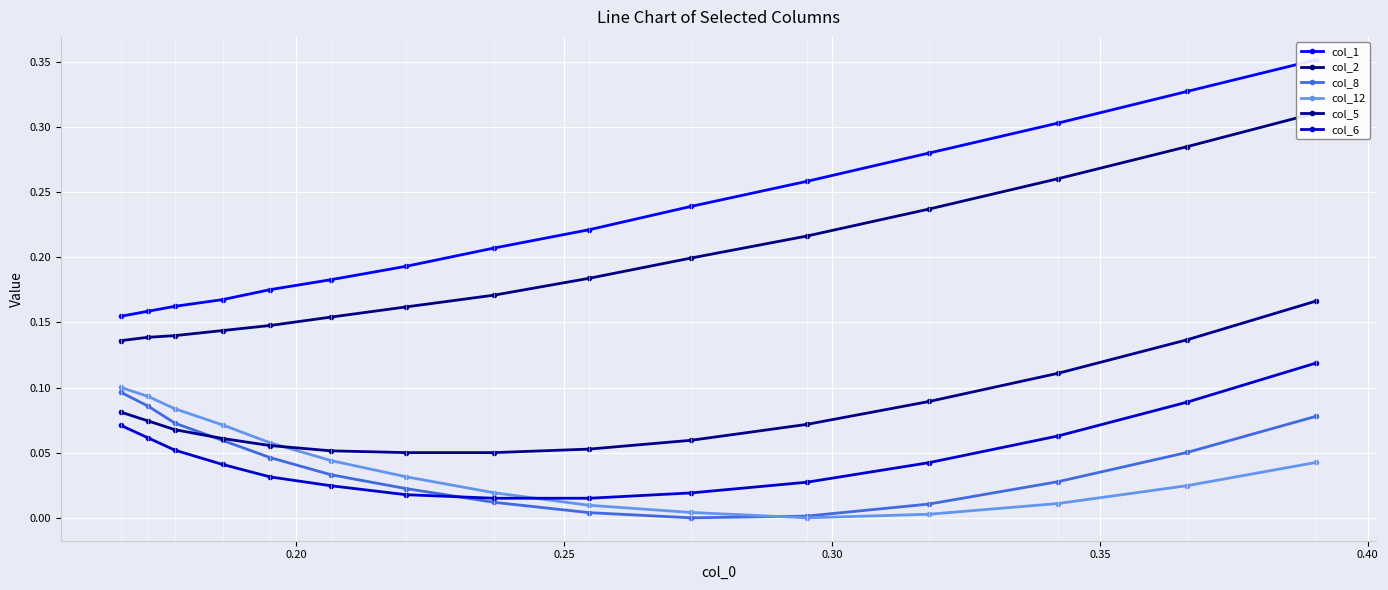

How many times do col_12 and col_6 cross each other?

1